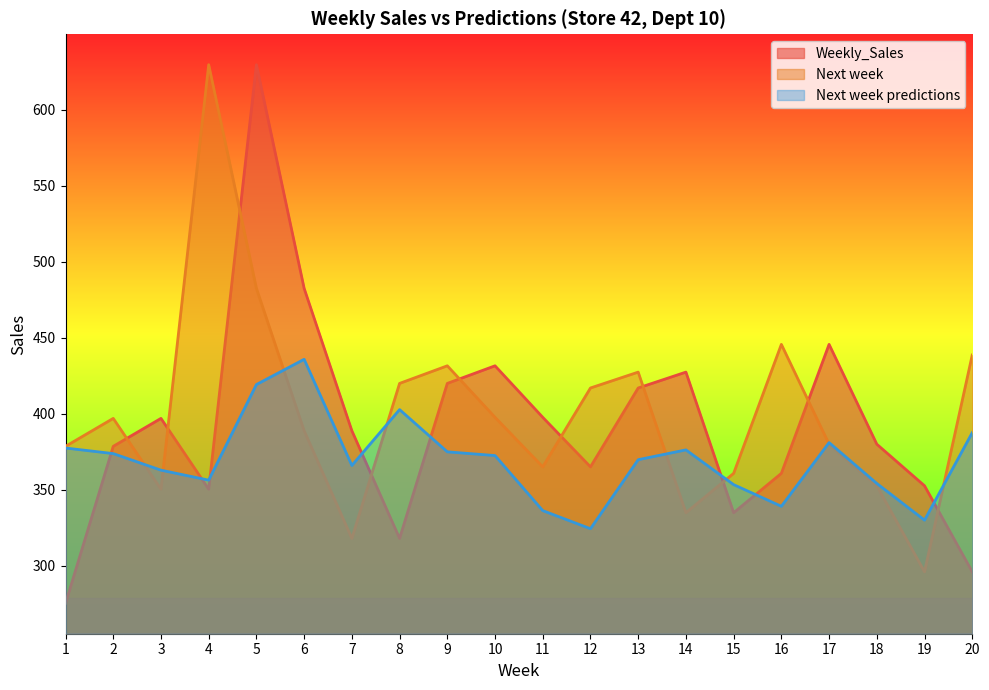

Which category has the lowest value in the Next week series?

19